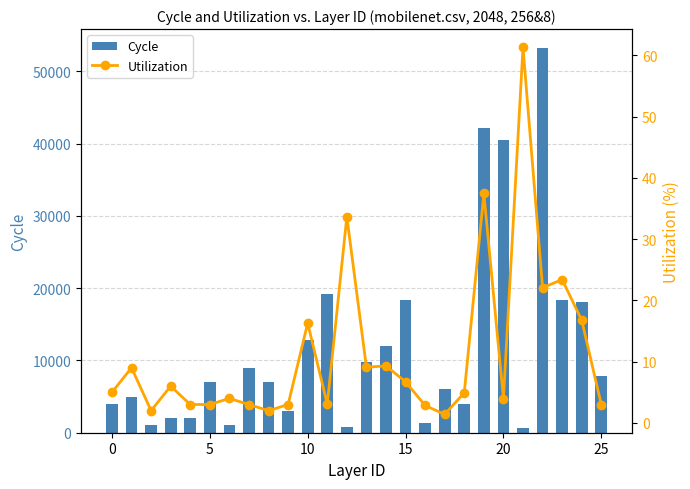

Are the bars grouped side by side (vs. stacked)?

Yes